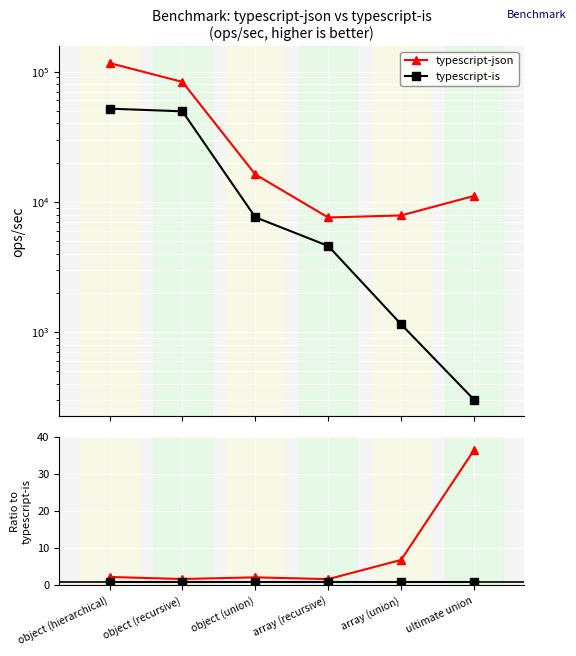

Rank the series by their maximum value, from lowest to highest.

typescript-is (baseline), typescript-json ratio, typescript-is, typescript-json